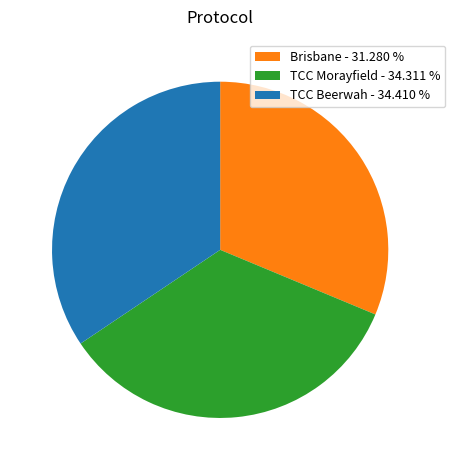

Does Brisbane - 31.280 % account for over 50% of the chart?

No